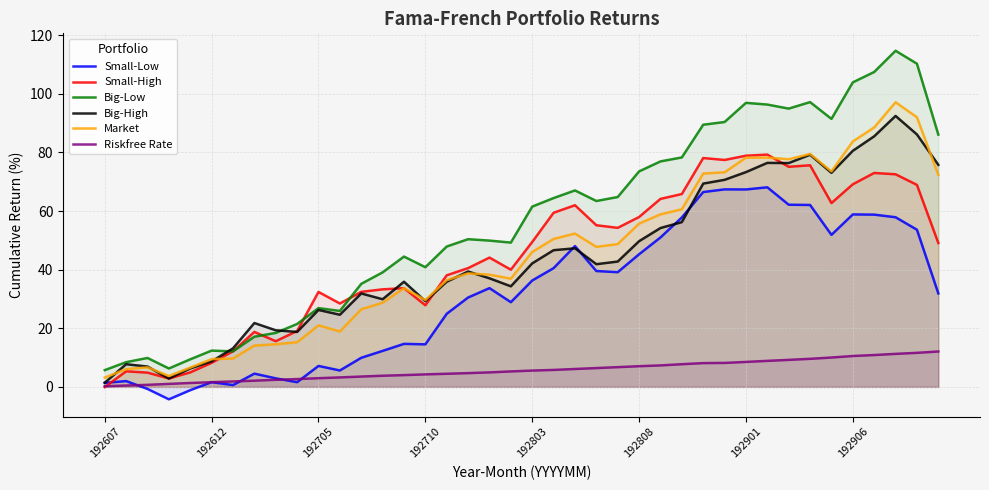

What is the value of the Market point at the 20th from the left?

36.9